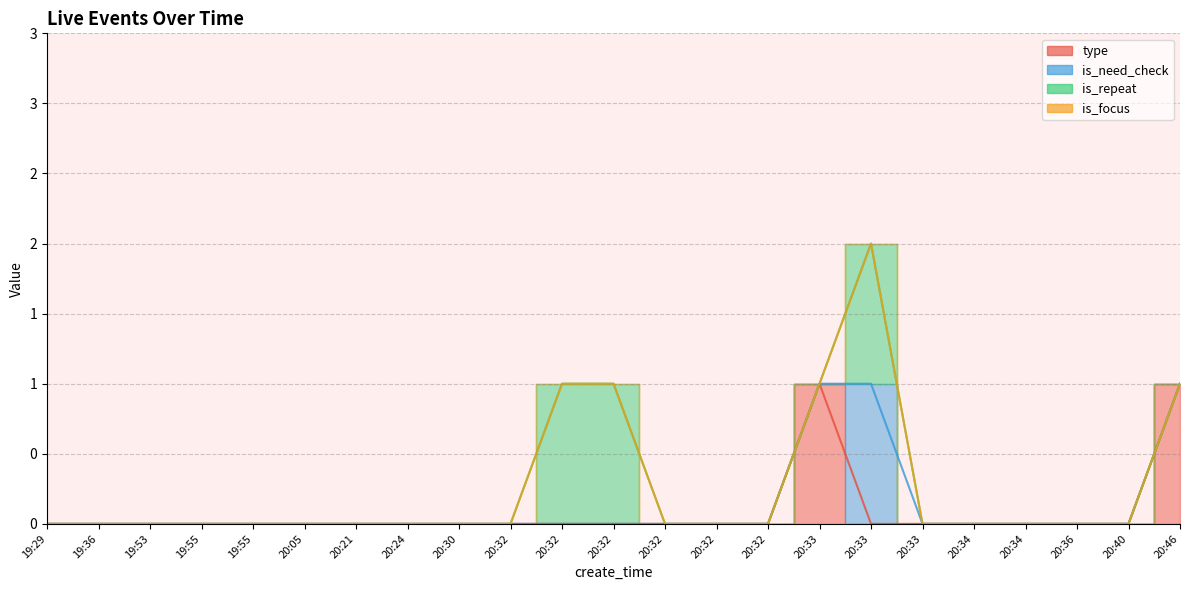

At how many categories does at least one series exceed 0?

5